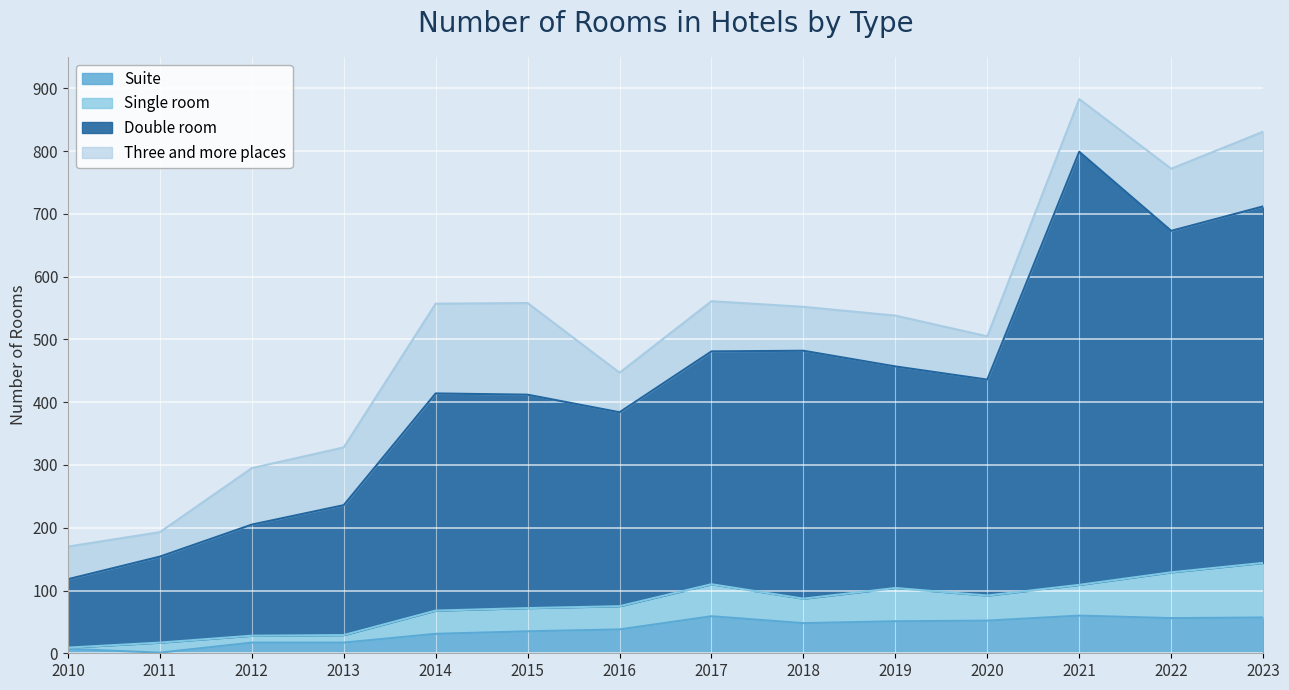

What is the total value across all series at 2016?

447